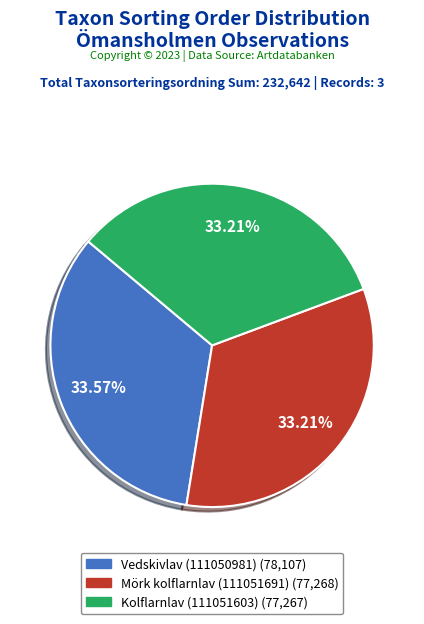

Do Kolflarnlav (111051603) and Vedskivlav (111050981) together represent more than half of the pie?

Yes